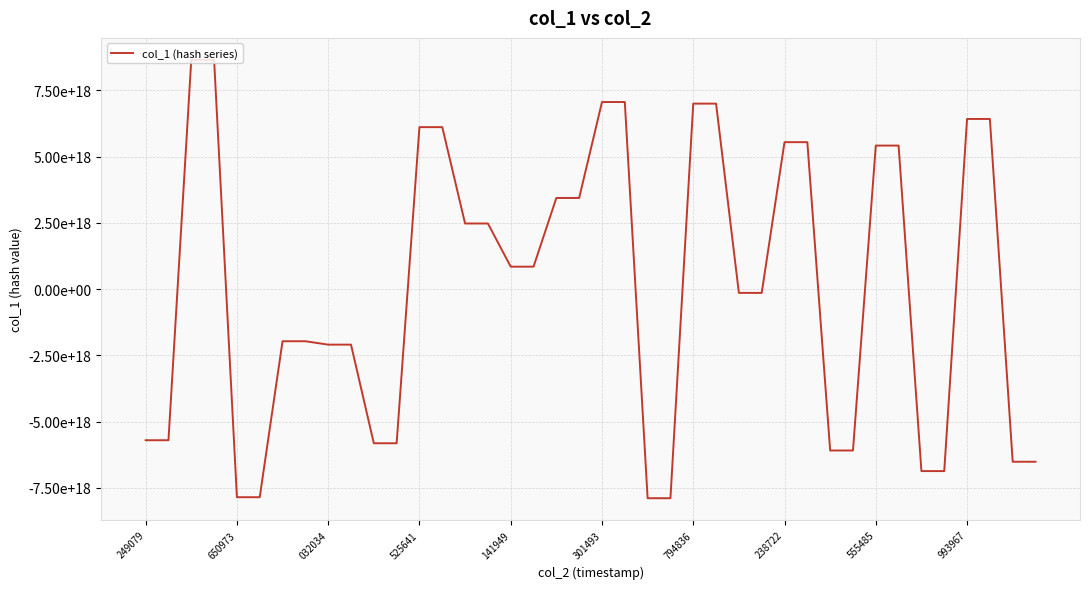

What is the average value?

100121057317945952